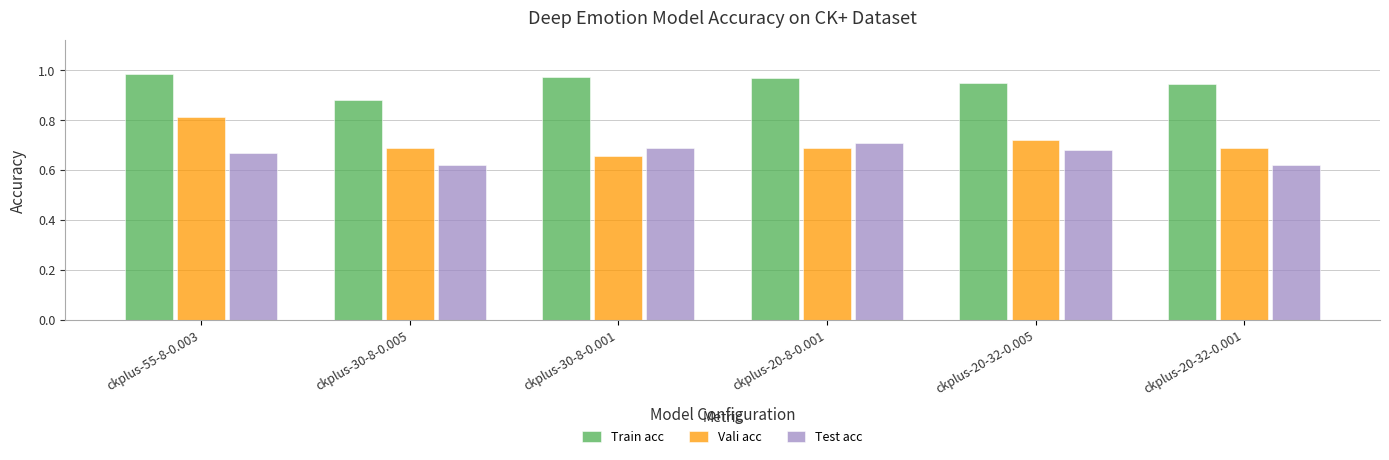

Which series has the largest total across all categories?

Train acc